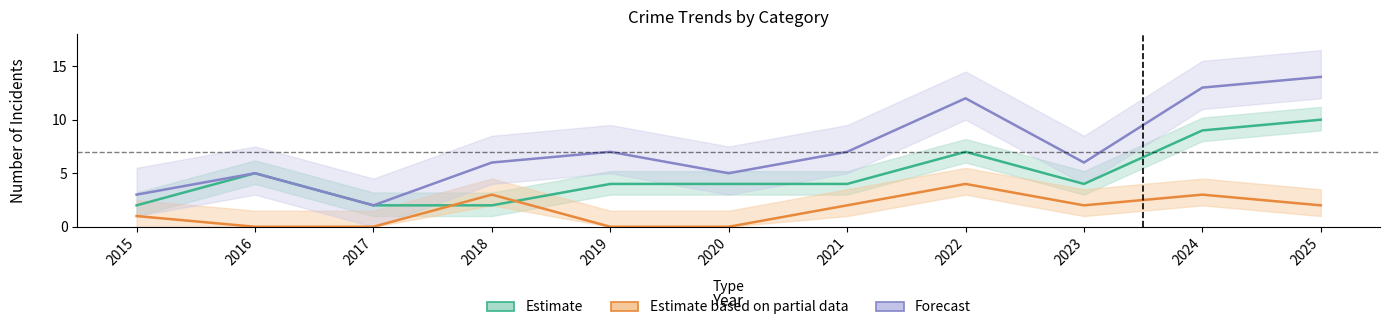

True or false: Estimate based on partial data has a value of 0 at 2019.

True